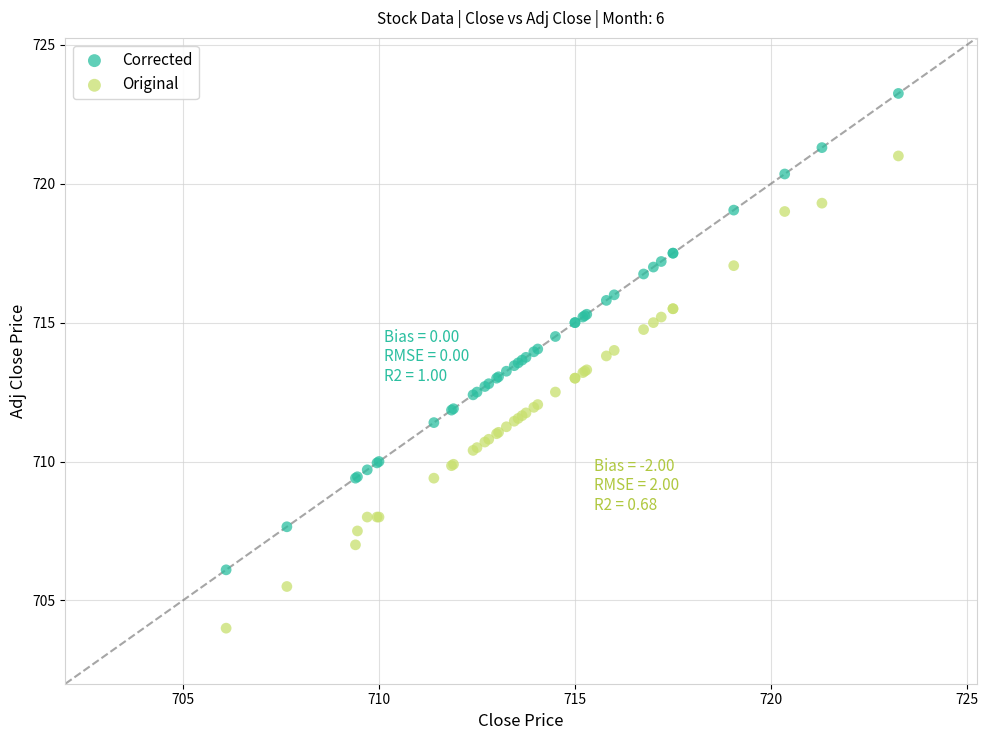

Which series reaches the maximum Y coordinate?

Corrected